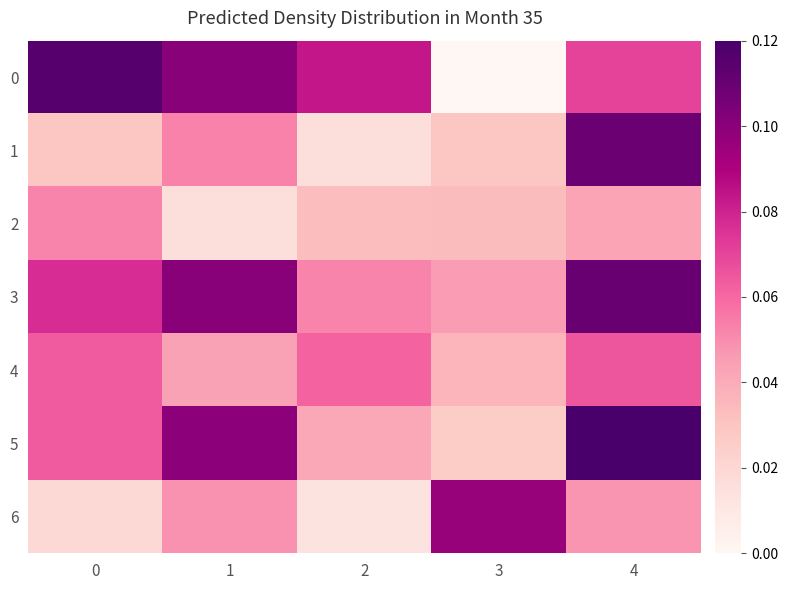

Rank the series at 2 from highest to lowest value.

row_0, row_4, row_3, row_5, row_2, row_1, row_6